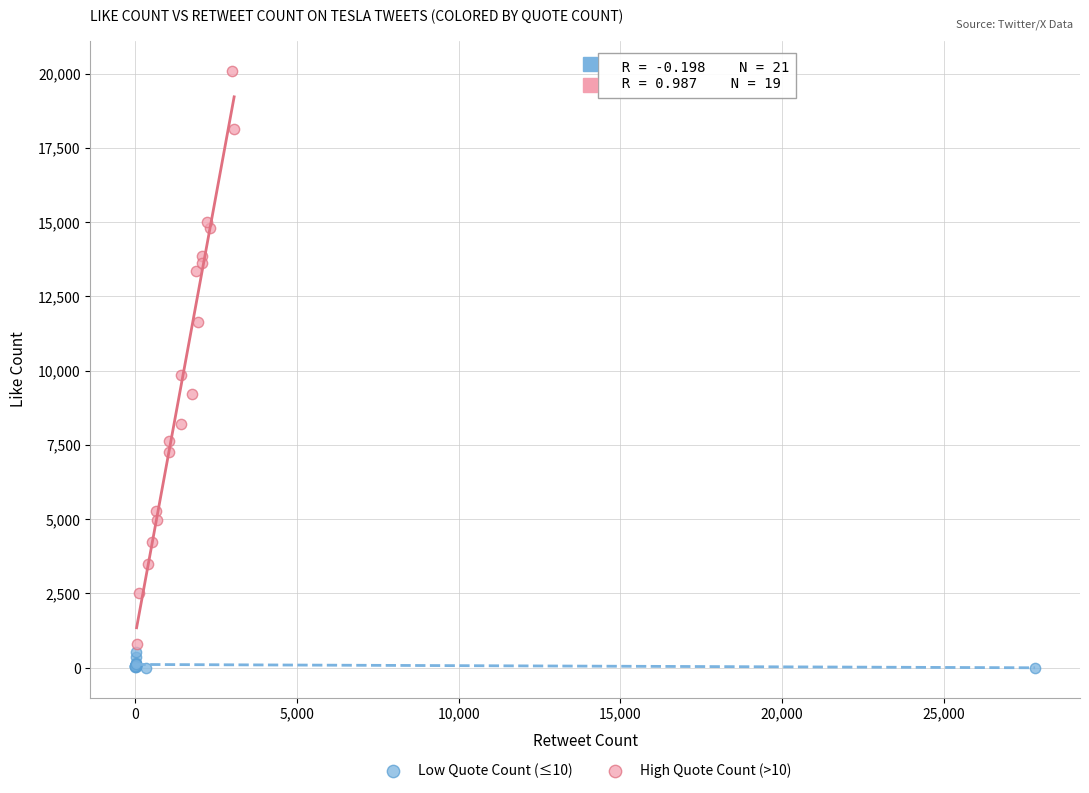

Which series has the widest spread of Y values?

High Quote Count (>10)